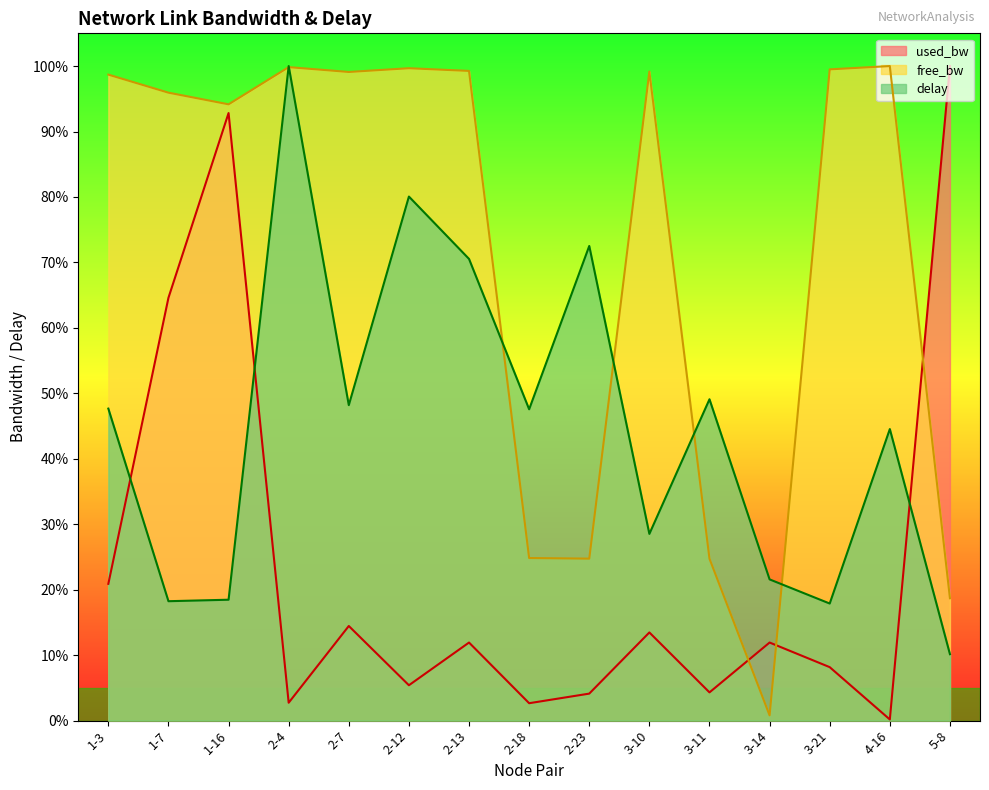

At which category does free_bw_line reach its first local valley?

1-16